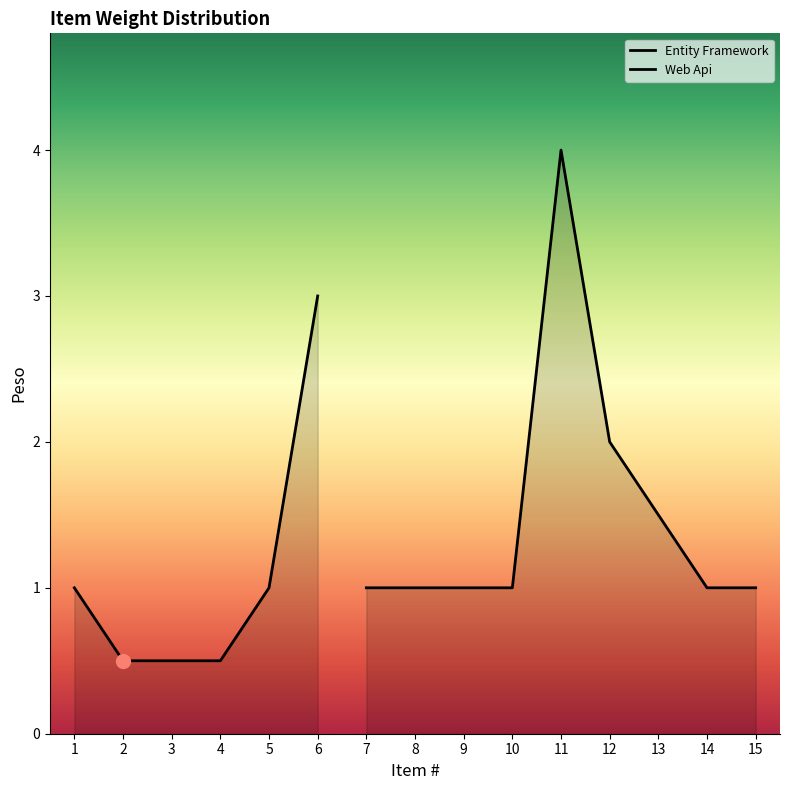

Rank the categories by value from lowest to highest.

2, 3, 4, 1, 5, 7, 8, 9, 10, 14, 15, 13, 12, 6, 11